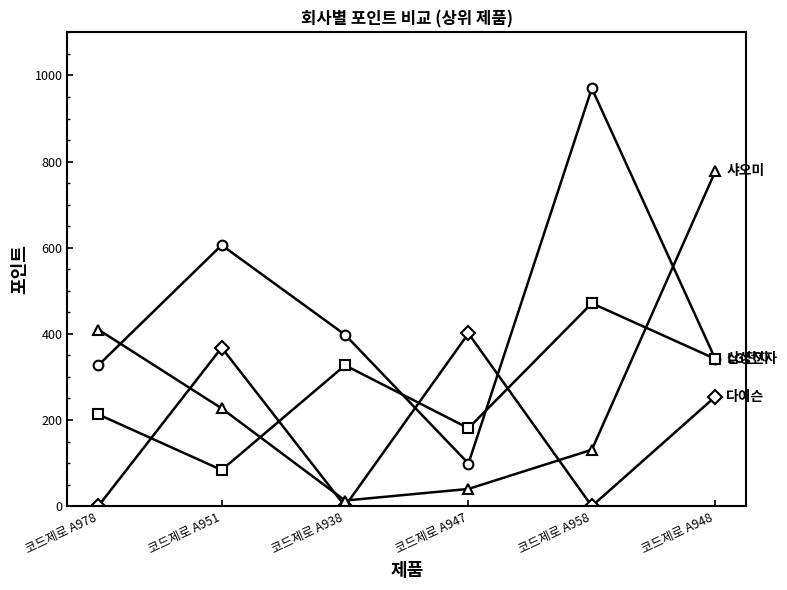

Reading left to right, list all the values displayed in this chart.

LG전자: 코드제로 A978=327	코드제로 A951=606	코드제로 A938=398	코드제로 A947=99	코드제로 A958=970	코드제로 A948=342
삼성전자: 코드제로 A978=213	코드제로 A951=84	코드제로 A938=327	코드제로 A947=181	코드제로 A958=471	코드제로 A948=342
다이슨: 코드제로 A978=0	코드제로 A951=368	코드제로 A938=0	코드제로 A947=401	코드제로 A958=0	코드제로 A948=254
샤오미: 코드제로 A978=410	코드제로 A951=227	코드제로 A938=13	코드제로 A947=40	코드제로 A958=131	코드제로 A948=777